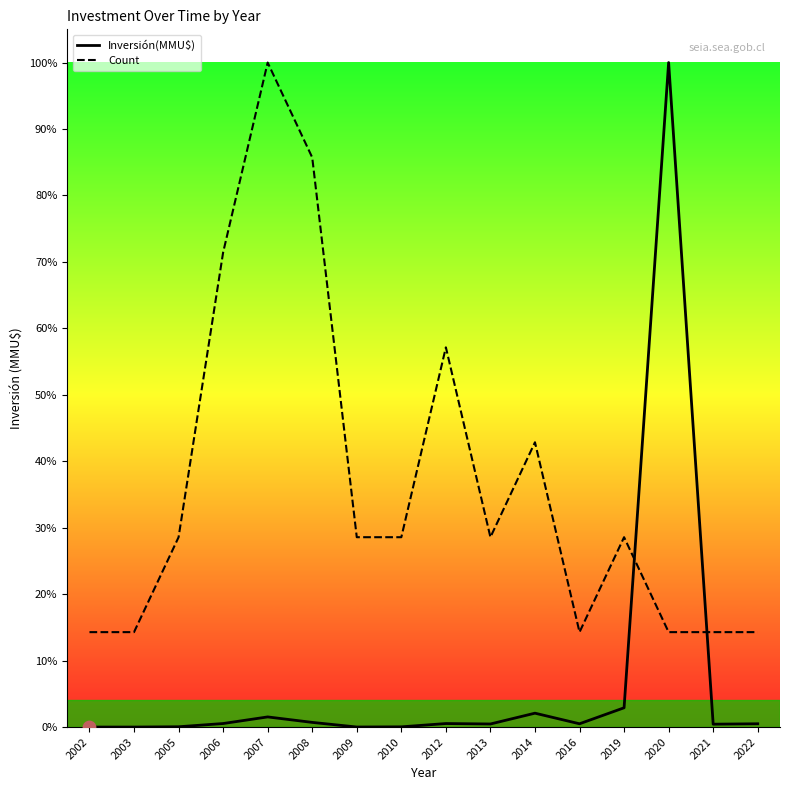

Which series contains the lowest Y value?

Inversión(MMU$)